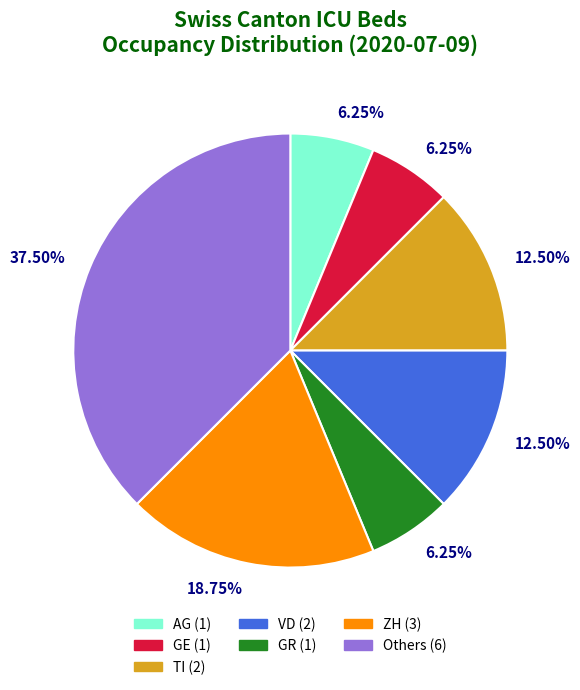

How many slices are in this pie chart?

7